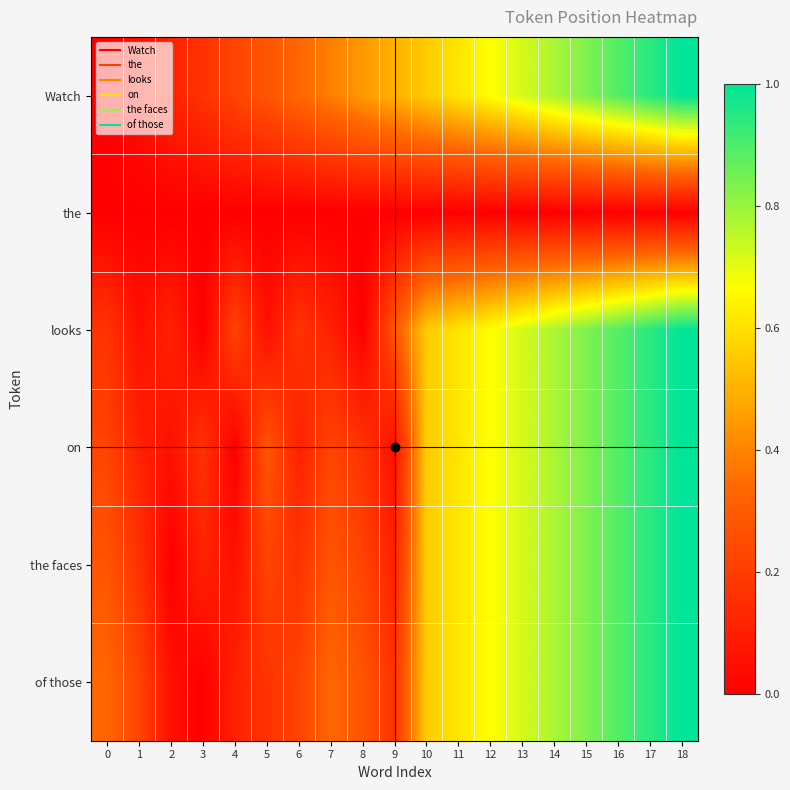

Reading left to right, what are all the values shown in this chart?

Watch: 0=0.0	1=0.1	2=0.1	3=0.2	4=0.2	5=0.3	6=0.3	7=0.4	8=0.4	9=0.5	10=0.6	11=0.6	12=0.7	13=0.7	14=0.8	15=0.8	16=0.9	17=0.9	18=1.0
the: 0=0.0	1=0.0	2=0.0	3=0.0	4=0.0	5=0.0	6=0.0	7=0.0	8=0.0	9=0.0	10=0.0	11=0.0	12=0.0	13=0.0	14=0.0	15=0.0	16=0.0	17=0.0	18=0.0
looks: 0=0.2	1=0.1	2=0.1	3=0.0	4=0.2	5=0.1	6=0.2	7=0.1	8=0.0	9=0.3	10=0.6	11=0.6	12=0.7	13=0.7	14=0.8	15=0.8	16=0.9	17=0.9	18=1.0
on: 0=0.2	1=0.1	2=0.1	3=0.2	4=0.0	5=0.3	6=0.1	7=0.2	8=0.2	9=0.1	10=0.6	11=0.6	12=0.7	13=0.7	14=0.8	15=0.8	16=0.9	17=0.9	18=1.0
the faces: 0=0.3	1=0.2	2=0.0	3=0.1	4=0.1	5=0.2	6=0.2	7=0.3	8=0.2	9=0.1	10=0.6	11=0.6	12=0.7	13=0.7	14=0.8	15=0.8	16=0.9	17=0.9	18=1.0
of those: 0=0.3	1=0.2	2=0.1	3=0.0	4=0.1	5=0.2	6=0.2	7=0.3	8=0.3	9=0.2	10=0.6	11=0.6	12=0.7	13=0.7	14=0.8	15=0.8	16=0.9	17=0.9	18=1.0